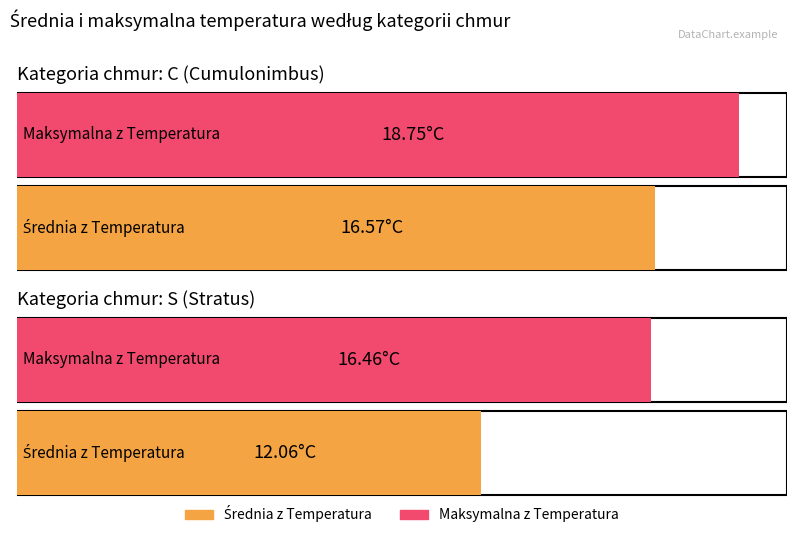

At which category is the sum across all series the highest?

C